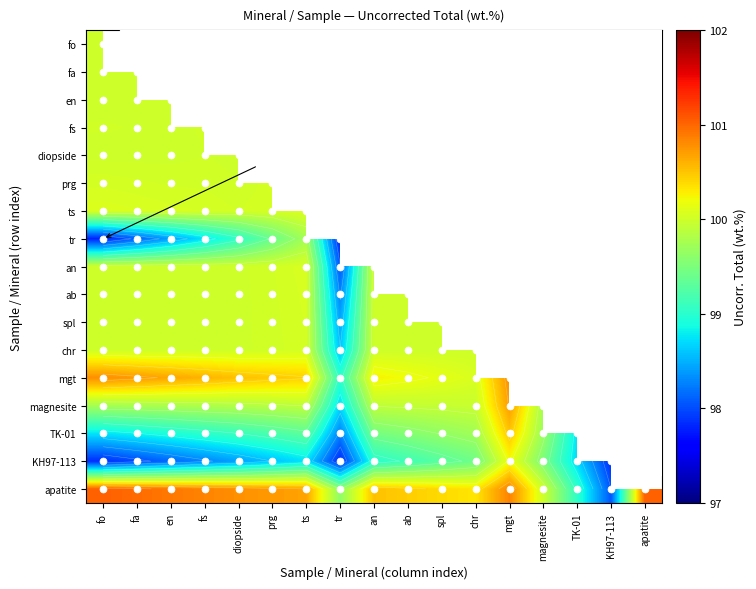

Is the value of spl at magnesite greater than the value of TK-01 at en?

No